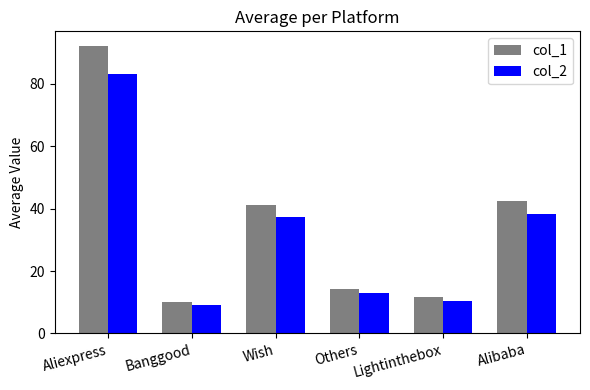

True or false: col_1 has a value of 11.6 at Lightinthebox.

True